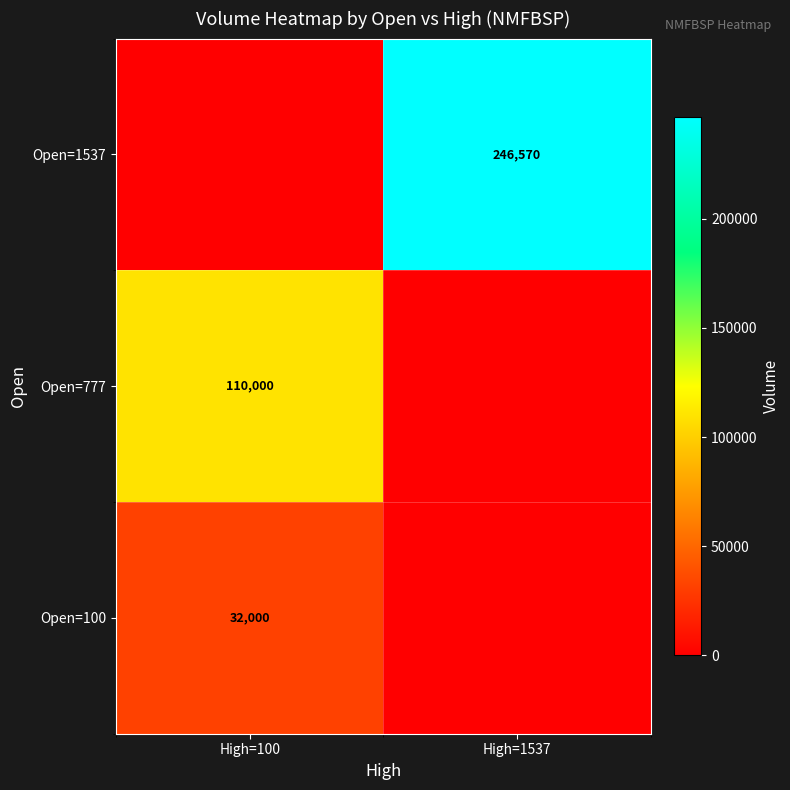

Which has a higher value, High=1537 or High=100?

High=100